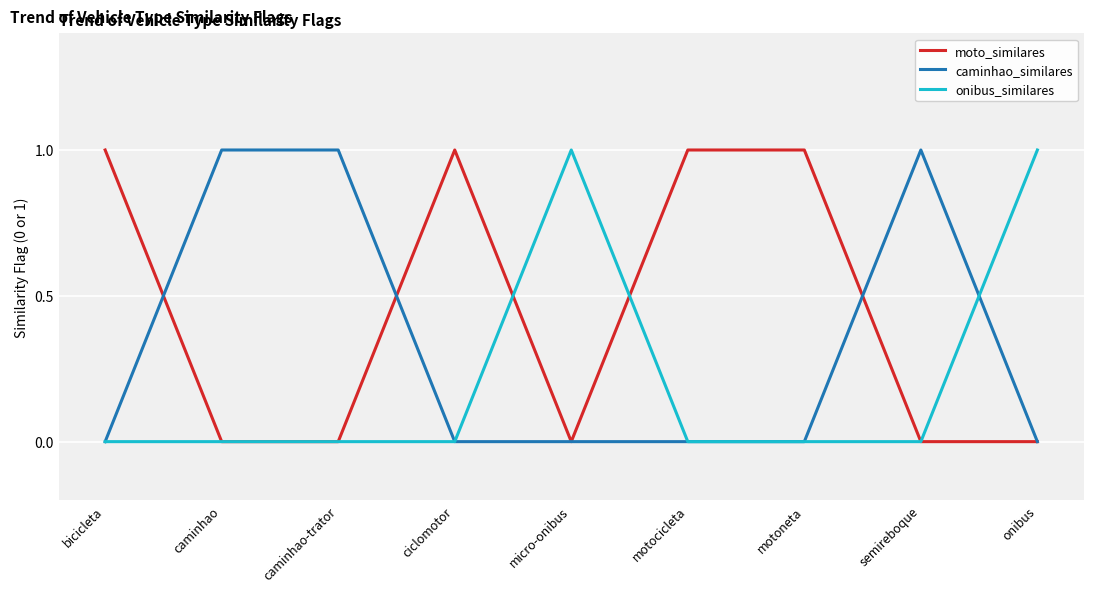

What is the difference between the maximum and minimum values in the moto_similares series?

1